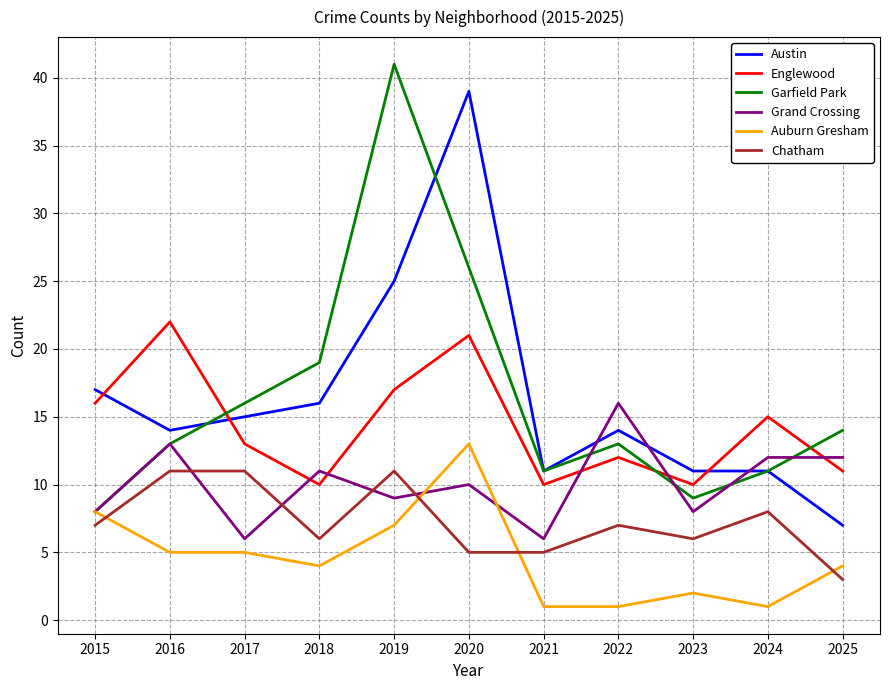

What is the greatest value displayed?

41